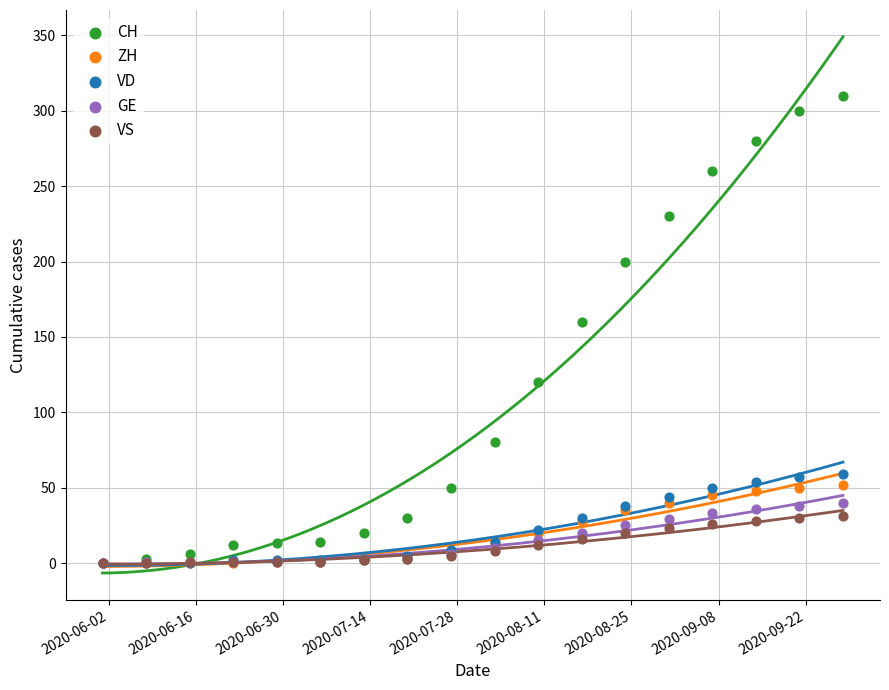

What are all the series names shown in the legend?

CH, ZH, VD, GE, VS